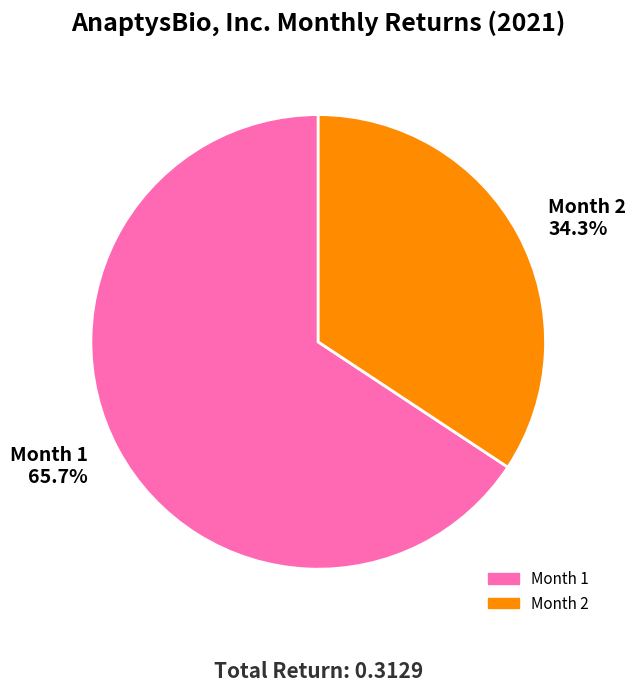

Which has a higher value, Month 1 65.7% or Month 2 34.3%?

Month 1 65.7%